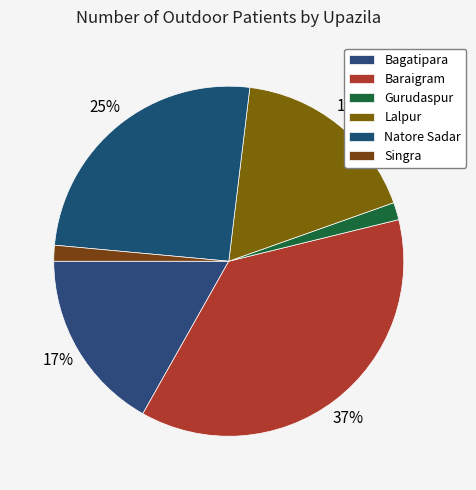

Does Gurudaspur account for over 50% of the chart?

No